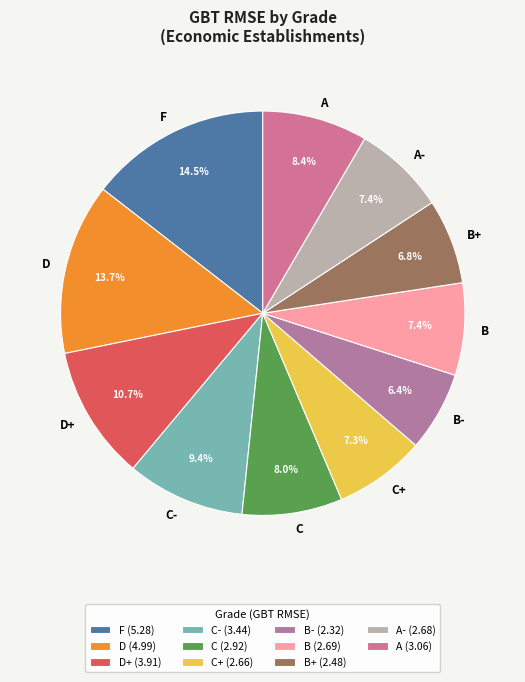

What portion of the pie excludes B?

92.6%